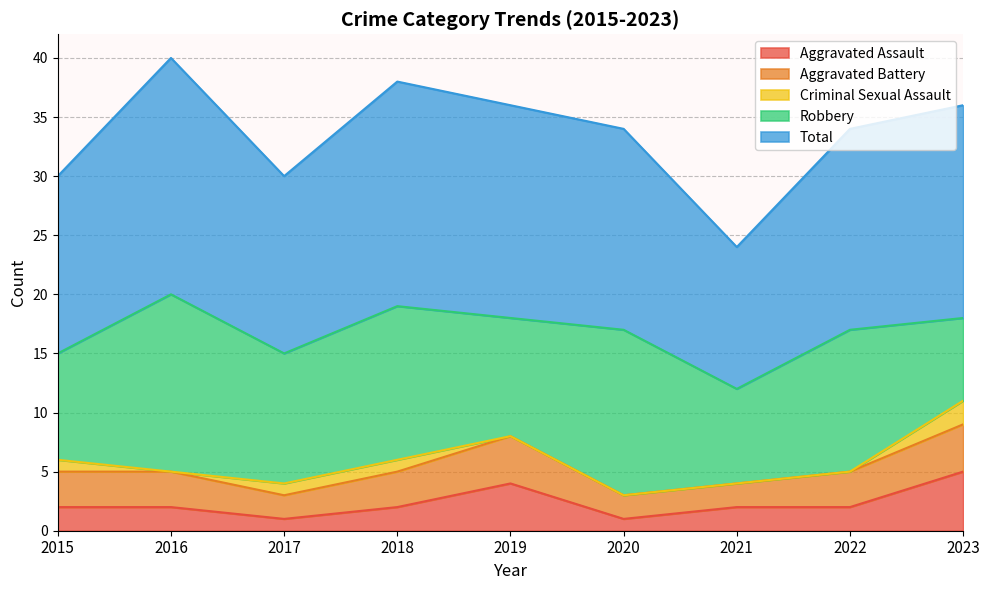

At which category is the sum across all series the highest?

2016